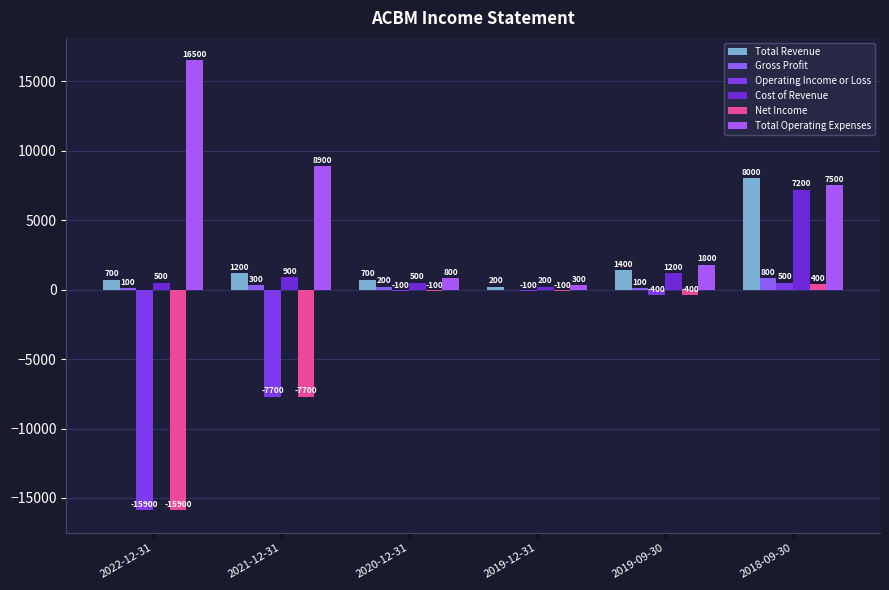

What is the maximum value shown in the chart?

16500